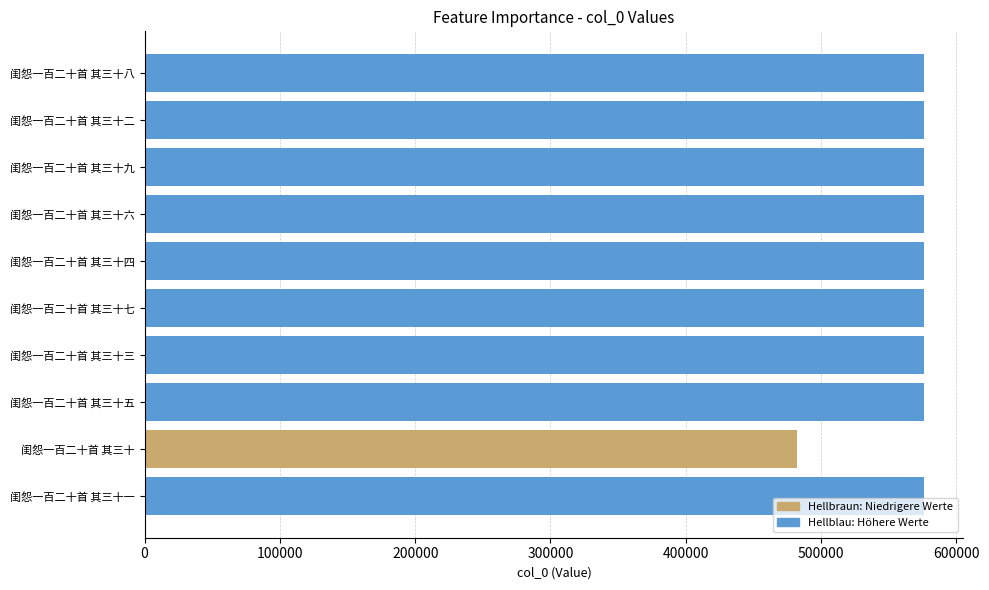

What is the ratio of the value at 闺怨一百二十首 其三十八 to the value at 闺怨一百二十首 其三十?

1.2